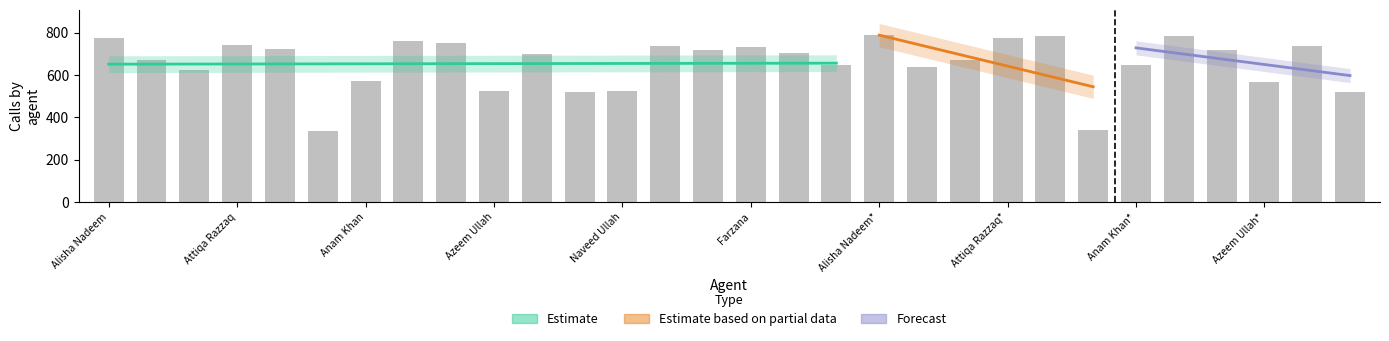

Between Rukhsar Aslam and Farzana, which is larger?

Farzana